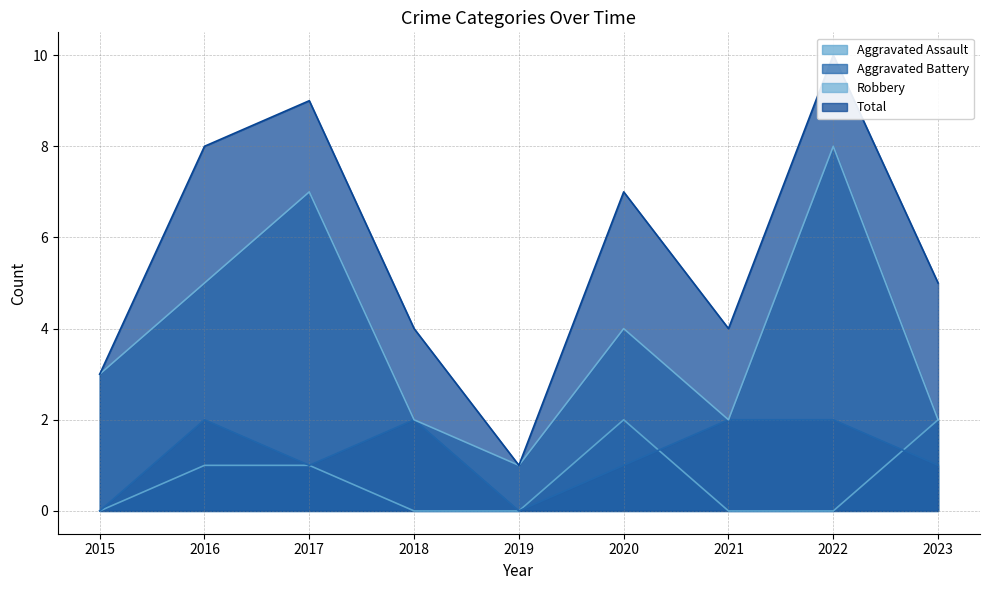

What is the difference between the maximum and minimum values in the Robbery series?

7